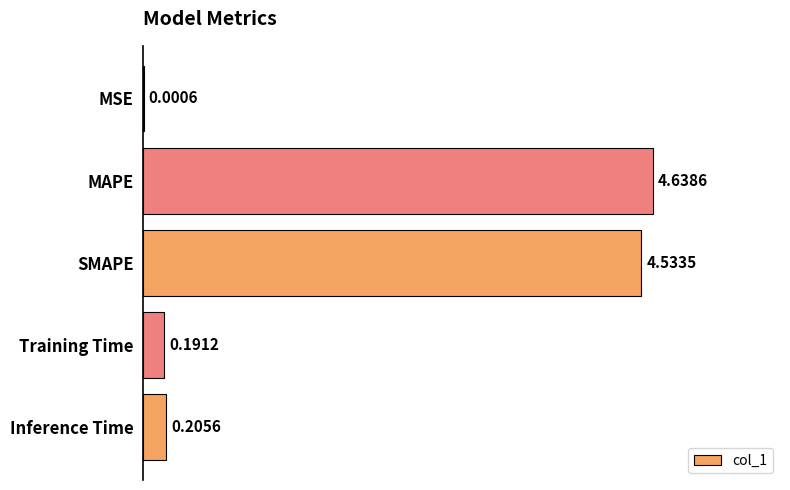

At which category does the chart reach its peak across all series?

MAPE